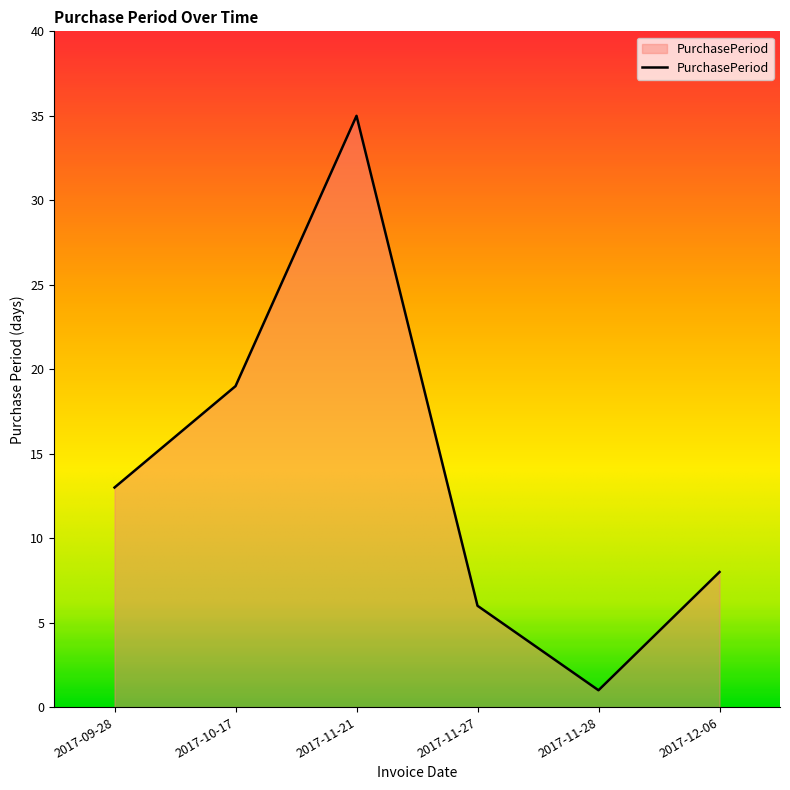

List the labels in order of value, largest first.

2017-11-21, 2017-10-17, 2017-09-28, 2017-12-06, 2017-11-27, 2017-11-28